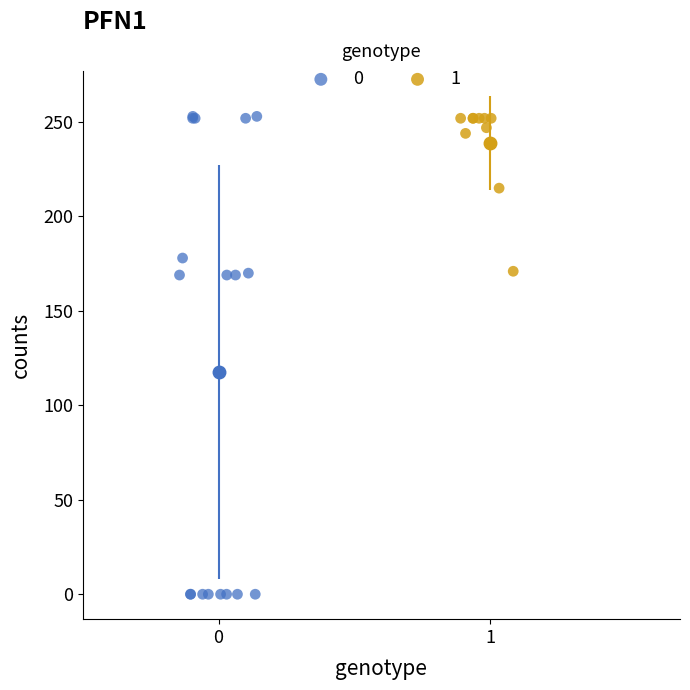

What are all the series names shown in the legend?

0, 1